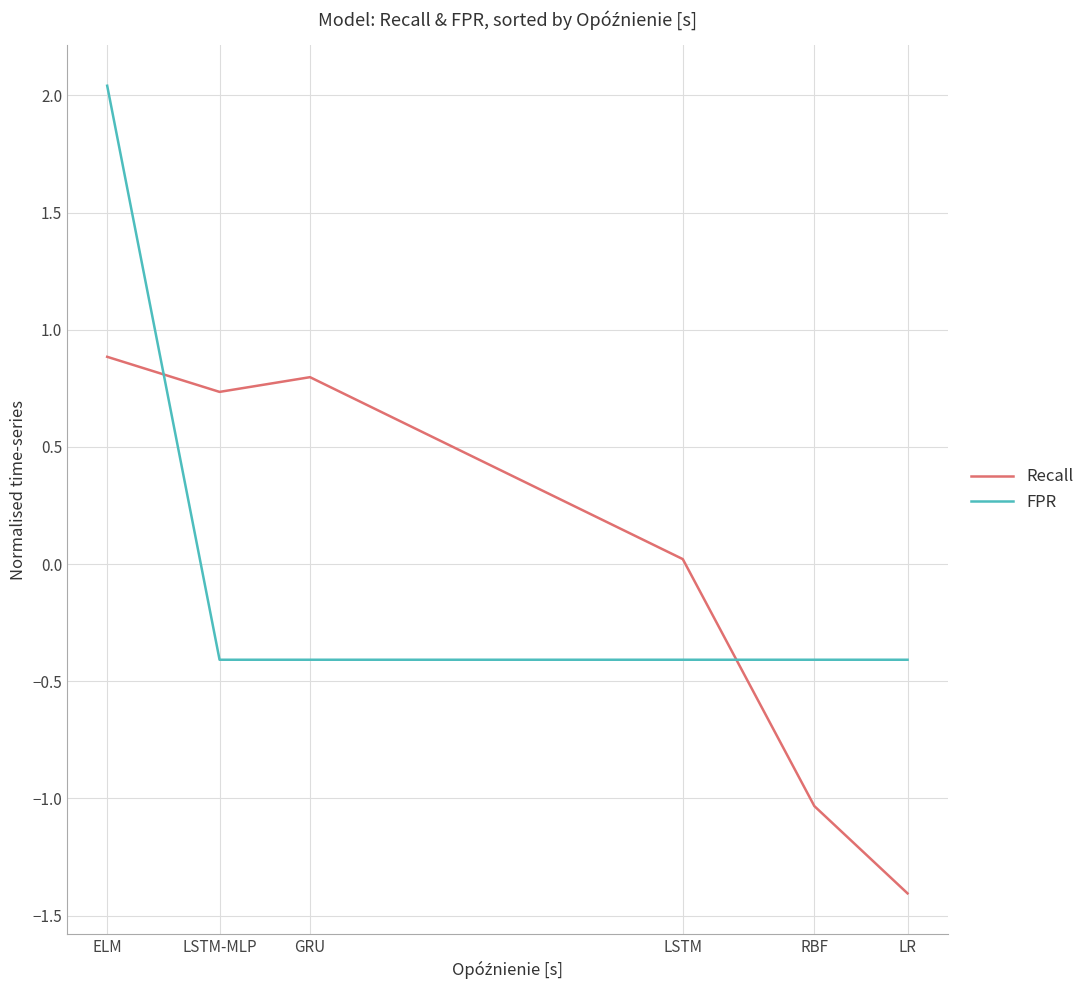

At how many categories does at least one series exceed 0?

4